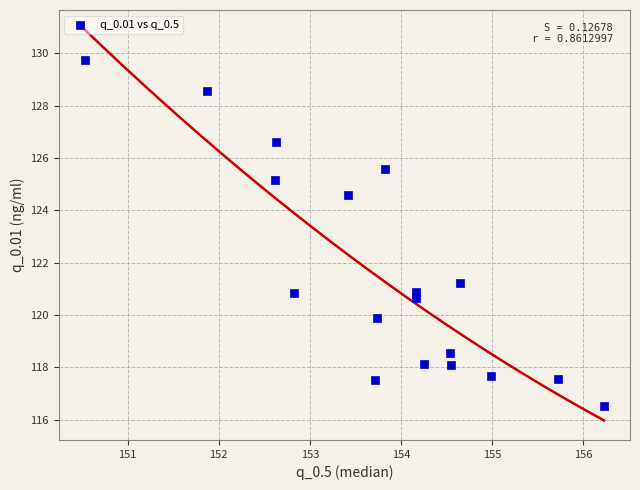

What Y value in the scatter plot is closest to 123?

124.6